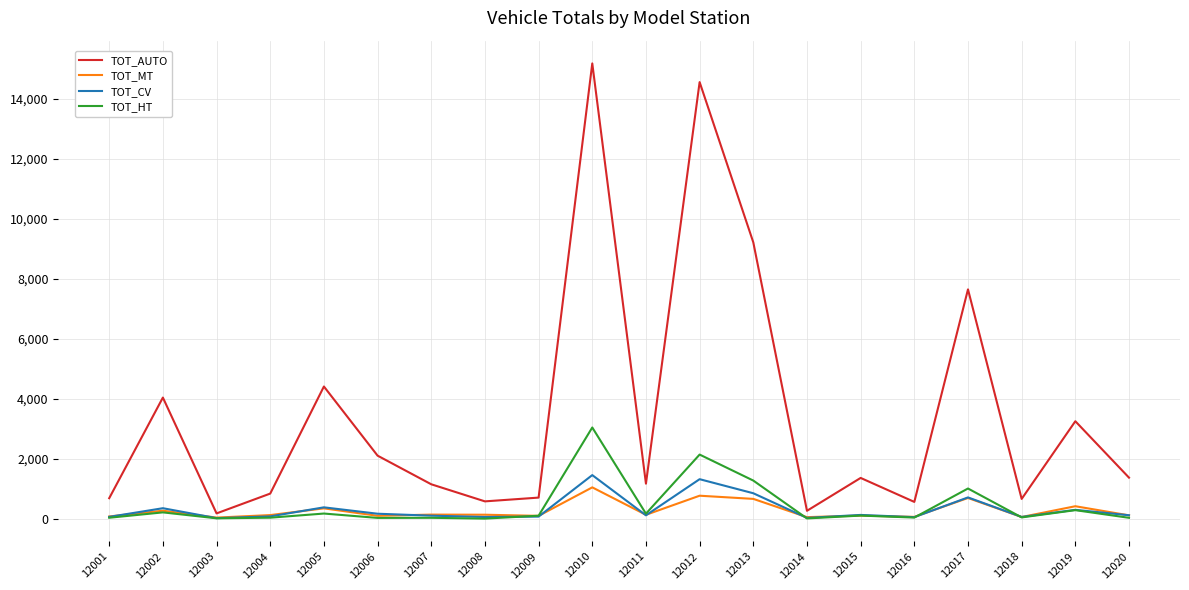

What is the total value across all series at 12018?

807